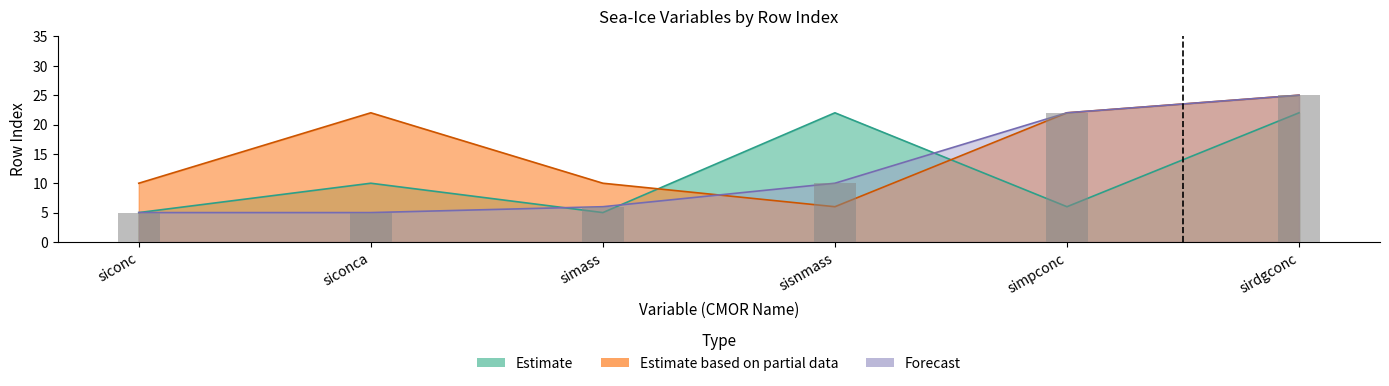

Read the Estimate based on partial data value at simass, to the nearest 5.

10